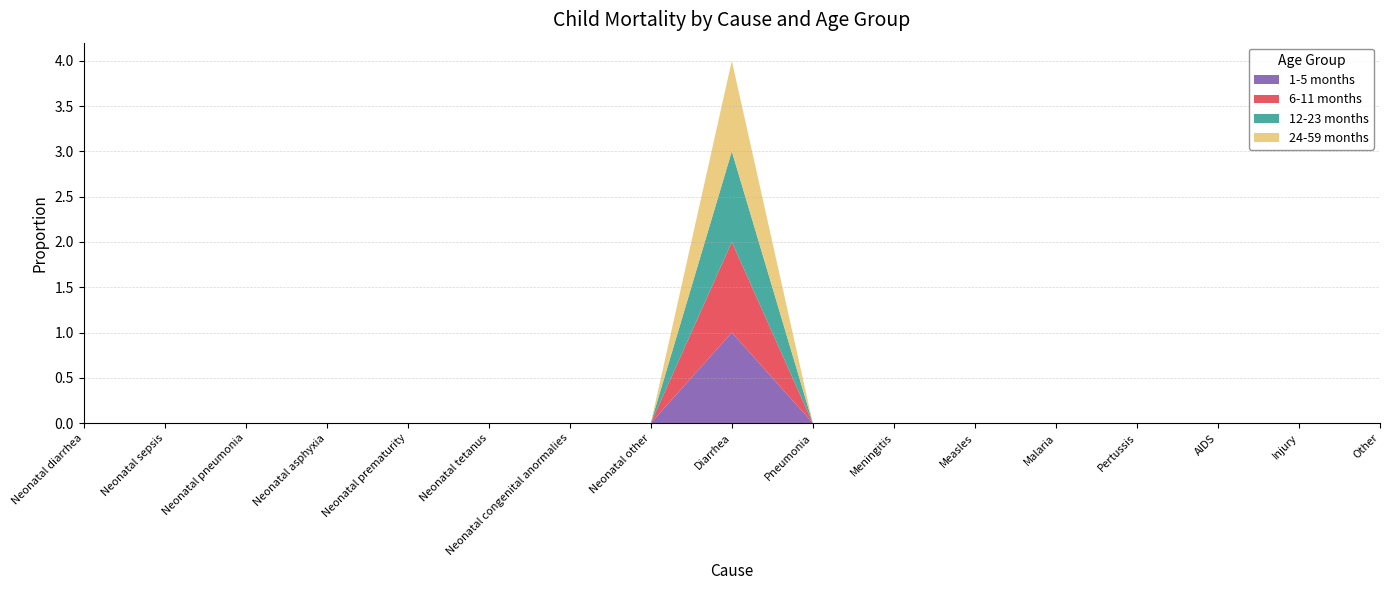

Reading left to right, list all the values displayed in this chart.

1-5 months: 0	0	0	0	0	0	0	0	1	0	0	0	0	0	0	0	0
6-11 months: 0	0	0	0	0	0	0	0	1	0	0	0	0	0	0	0	0
12-23 months: 0	0	0	0	0	0	0	0	1	0	0	0	0	0	0	0	0
24-59 months: 0	0	0	0	0	0	0	0	1	0	0	0	0	0	0	0	0